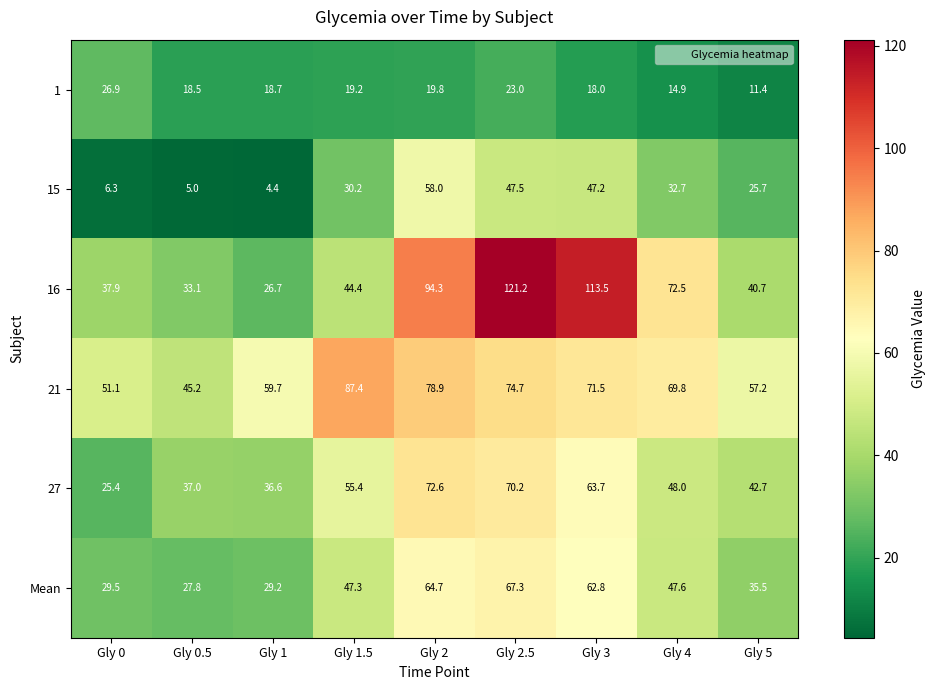

List the labels in order of Mean value, smallest first.

Gly 0.5, Gly 1, Gly 0, Gly 5, Gly 1.5, Gly 4, Gly 3, Gly 2, Gly 2.5